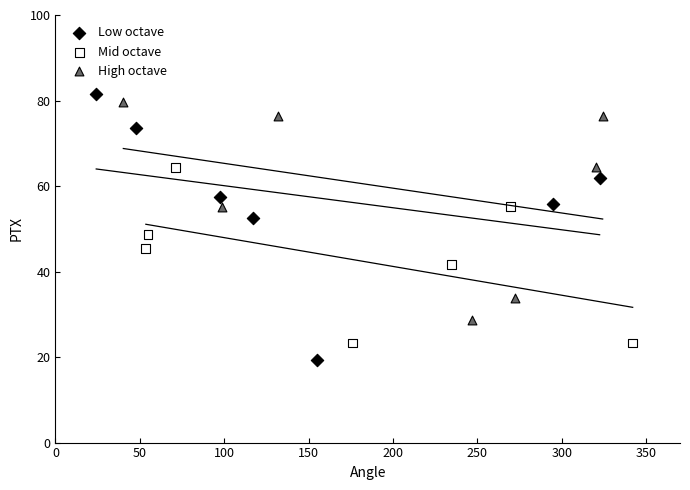

Which series contains the highest Y value?

Low octave